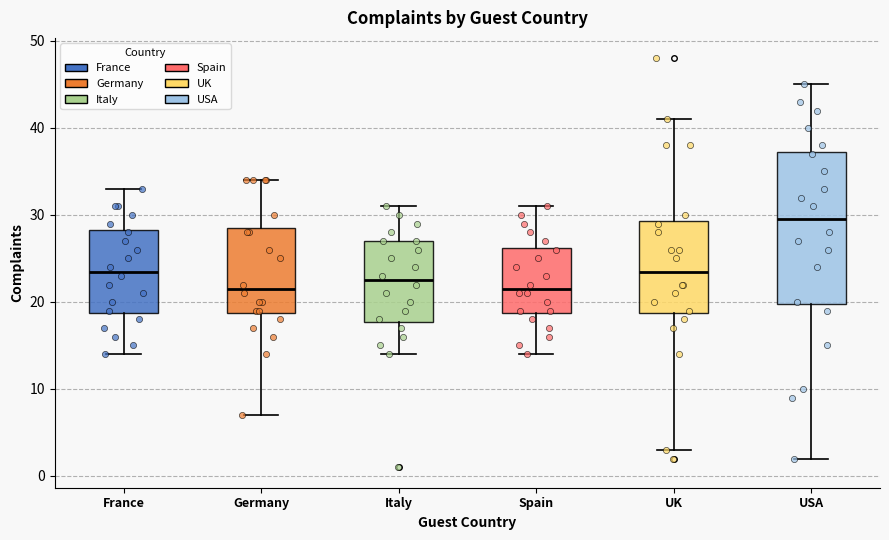

Reading left to right, transcribe this box plot: for each box, give where its median line is, the range the box spans, and where its two whiskers end, as read against the y-axis. The values are not printed on the chart, so give them approximately, as read against the axis.

France: median 24, box 19 to 28, whiskers 14 to 33
Germany: median 22, box 19 to 29, whiskers 7 to 34
Italy: median 23, box 18 to 27, whiskers 14 to 31
Spain: median 22, box 19 to 26, whiskers 14 to 31
UK: median 24, box 19 to 29, whiskers 3 to 41
USA: median 30, box 20 to 37, whiskers 2 to 45